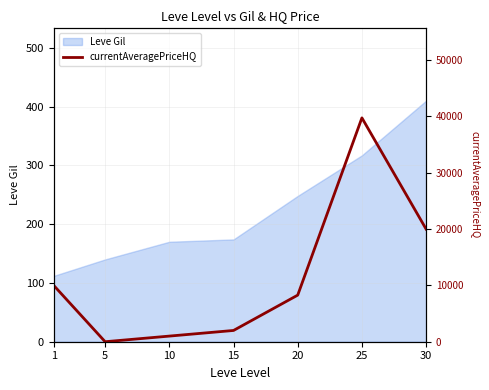

Reading left to right, extract all data points from this chart.

1=9988.1	5=0.0	10=1000.0	15=2000.0	20=8276.7	25=39756.0	30=20000.0